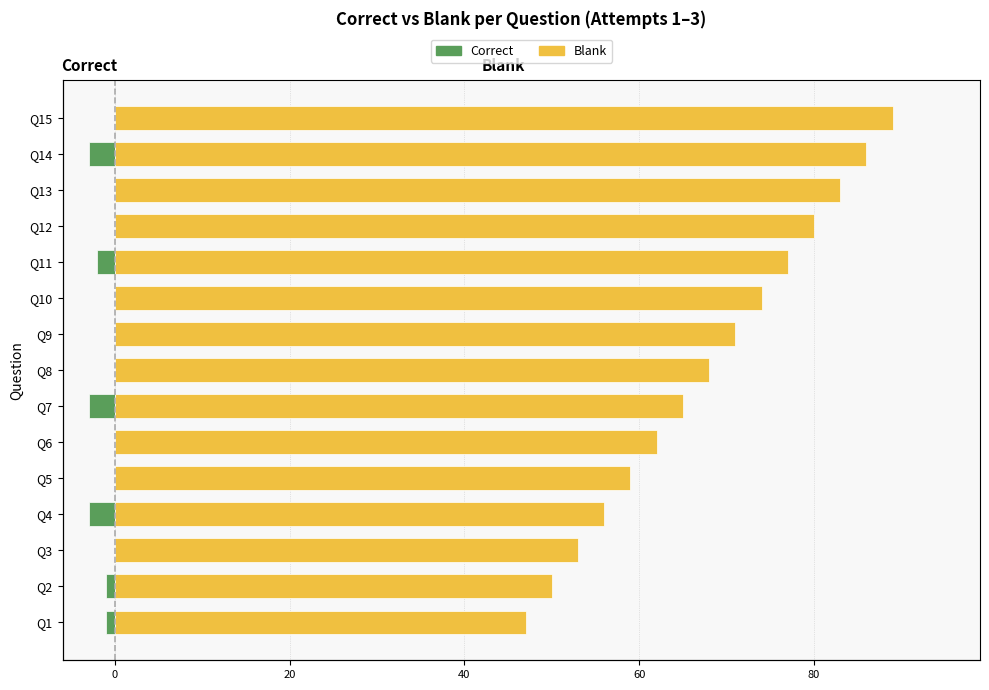

At which category is the sum across all series the highest?

Q15